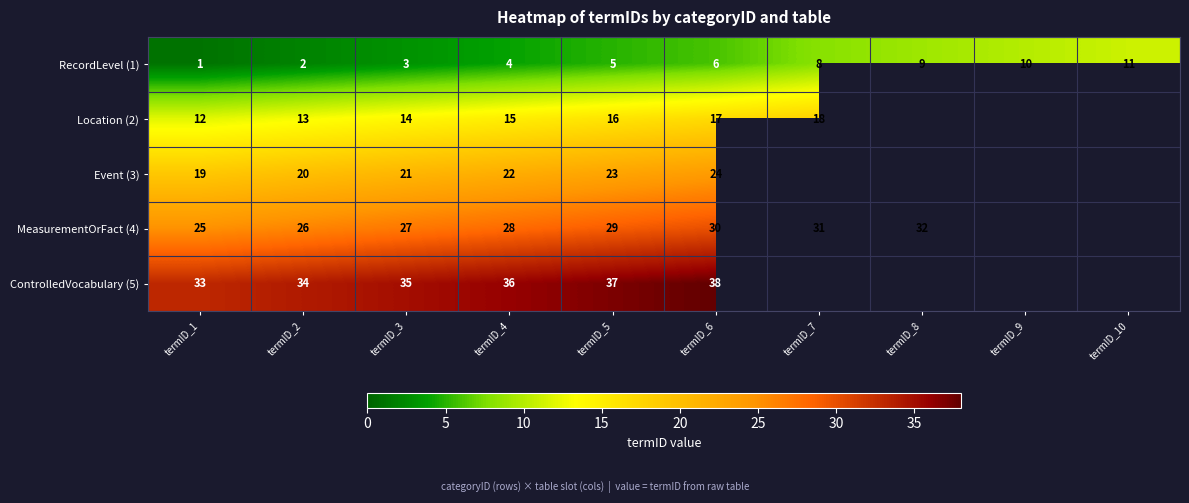

Count the RecordLevel (1) values in the range 3 to 9.

6